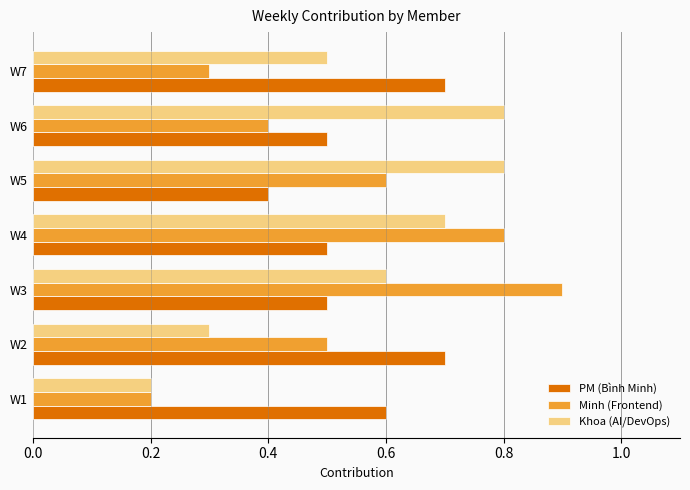

Is it true that Khoa (AI/DevOps) equals 0.3 at W7?

False